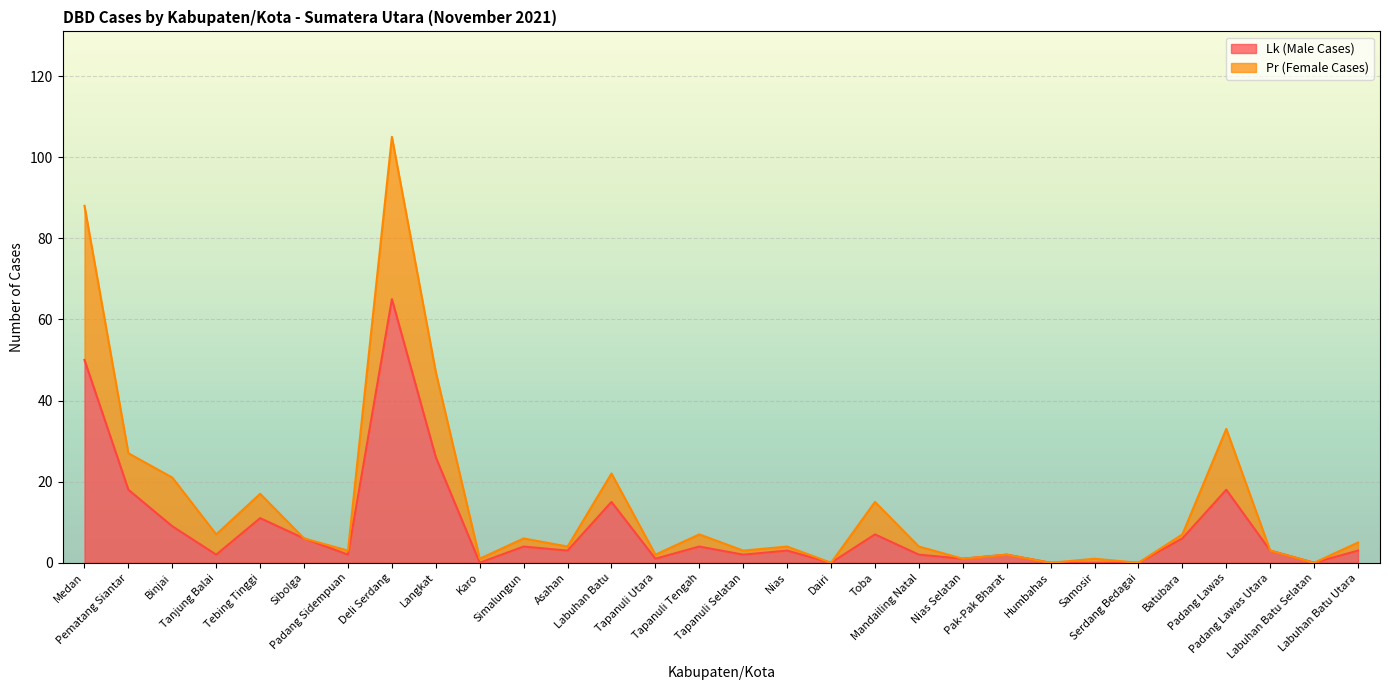

What is the difference between the Lk (Male Cases) values at Tapanuli Tengah and Toba?

3